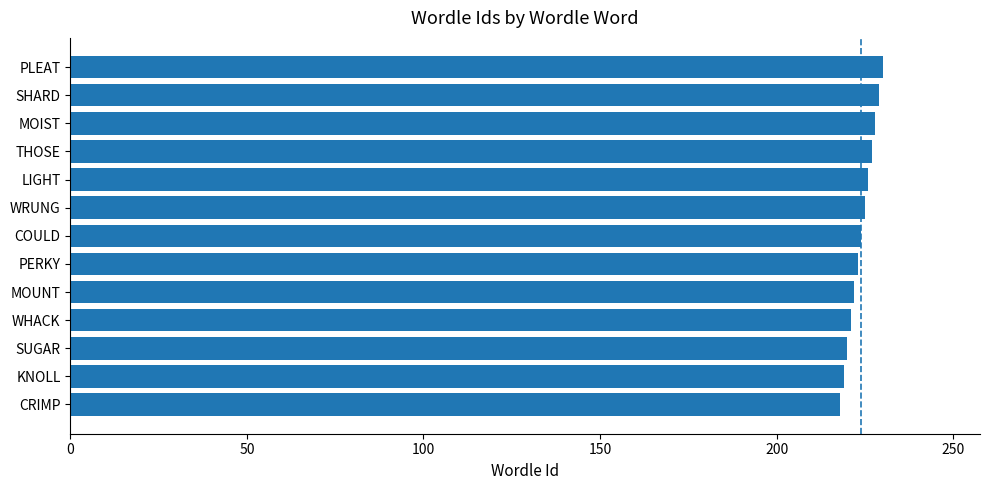

Which has a higher value, WHACK or THOSE?

THOSE